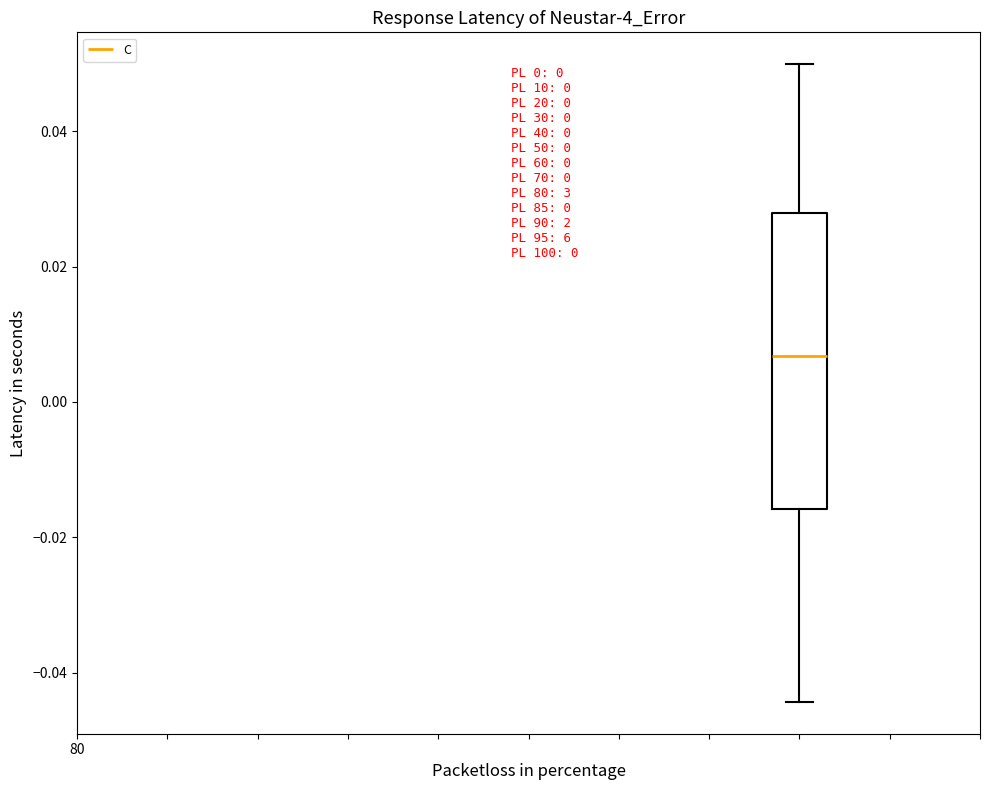

Where is the upper edge of the box on the y-axis? The values are not printed on the chart, so give them approximately, as read against the axis.

0.028